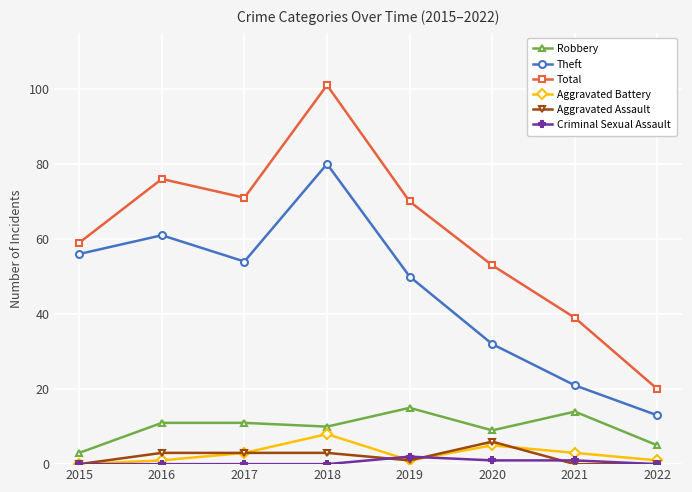

Reading left to right, transcribe all the data shown in this chart.

Robbery: 2015=3	2016=11	2017=11	2018=10	2019=15	2020=9	2021=14	2022=5
Theft: 2015=56	2016=61	2017=54	2018=80	2019=50	2020=32	2021=21	2022=13
Total: 2015=59	2016=76	2017=71	2018=101	2019=70	2020=53	2021=39	2022=20
Aggravated Battery: 2015=0	2016=1	2017=3	2018=8	2019=1	2020=5	2021=3	2022=1
Aggravated Assault: 2015=0	2016=3	2017=3	2018=3	2019=1	2020=6	2021=0	2022=0
Criminal Sexual Assault: 2015=0	2016=0	2017=0	2018=0	2019=2	2020=1	2021=1	2022=0